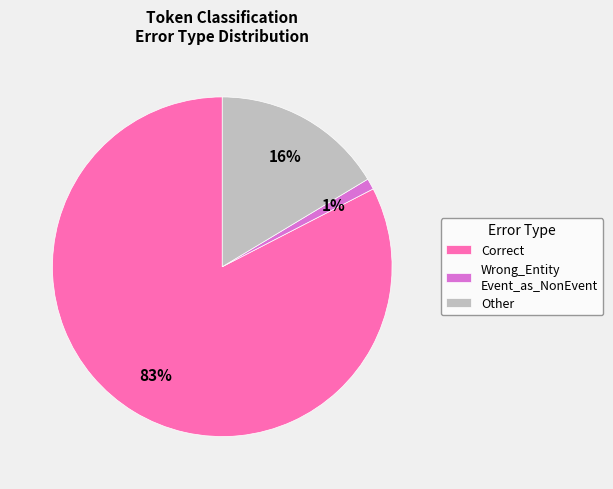

Is the sum of Other and Correct greater than half?

Yes